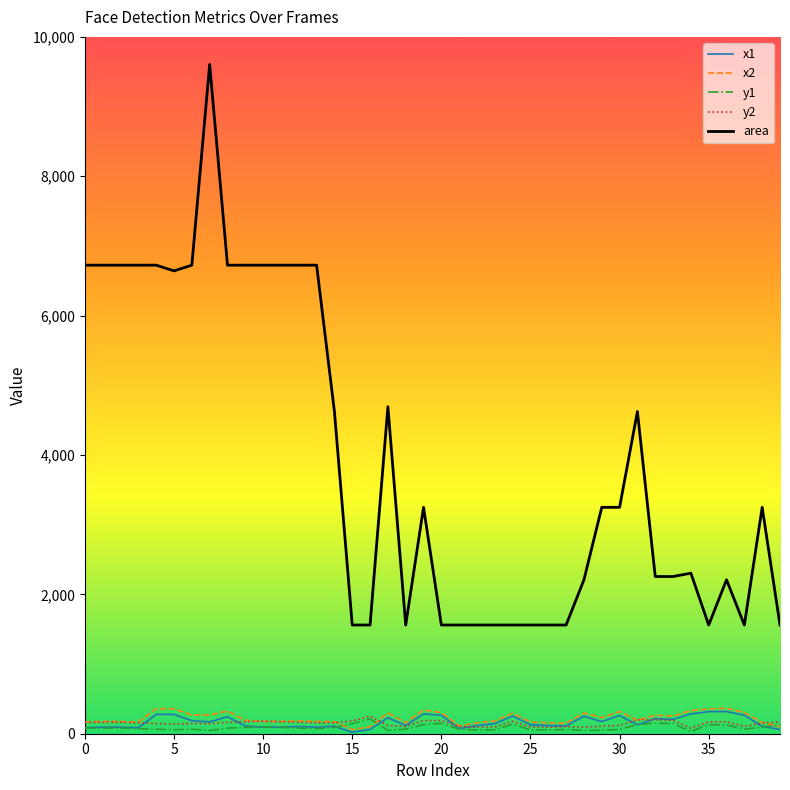

True or false: area and y1 intersect in this chart.

False